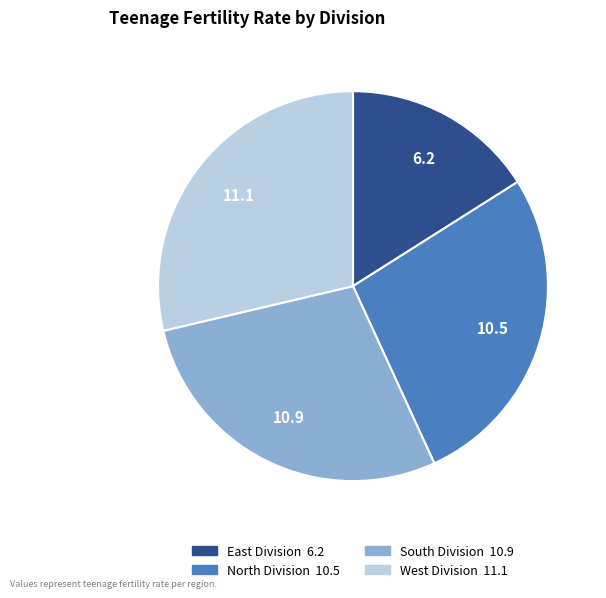

How many segments does this pie chart have?

4